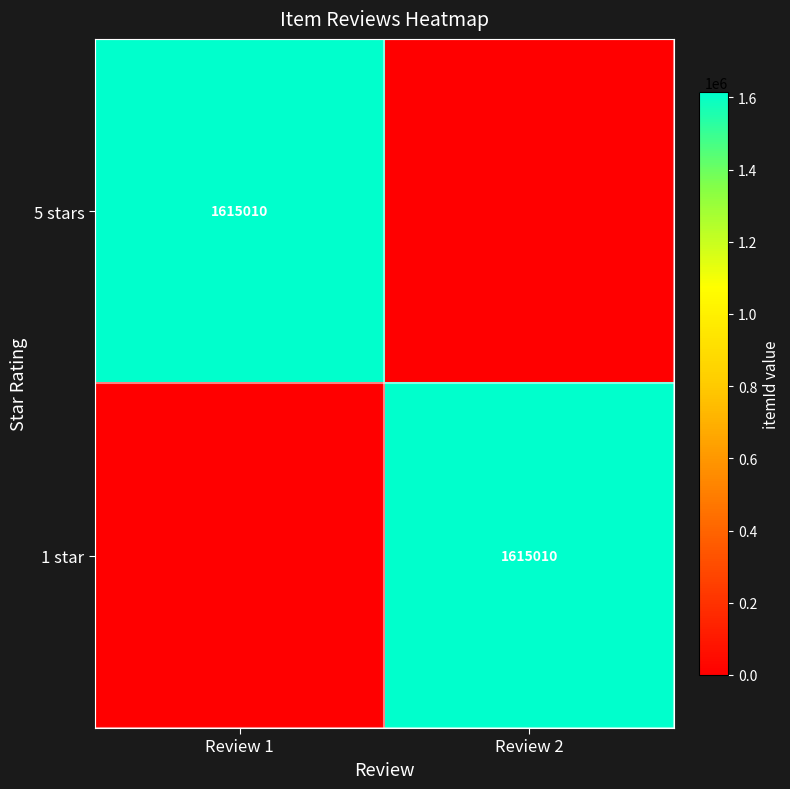

Is it true that 5 stars equals 1615010 at Review 1?

True